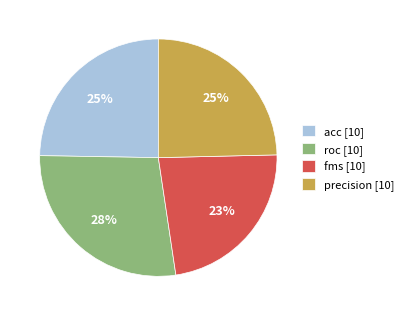

True or false: precision [10] accounts for 25% of the total.

True